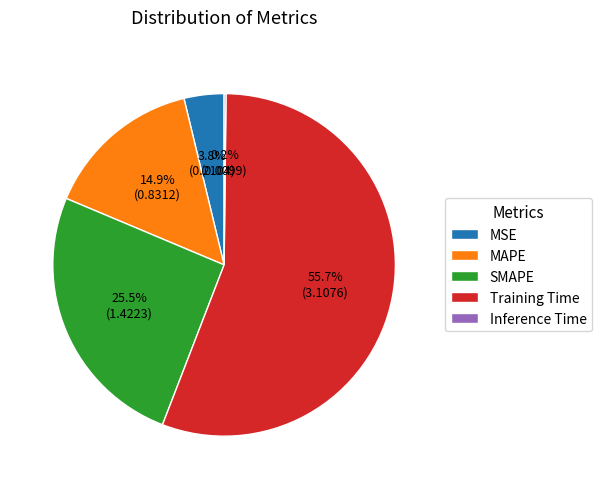

True or false: SMAPE accounts for 34% of the total.

False